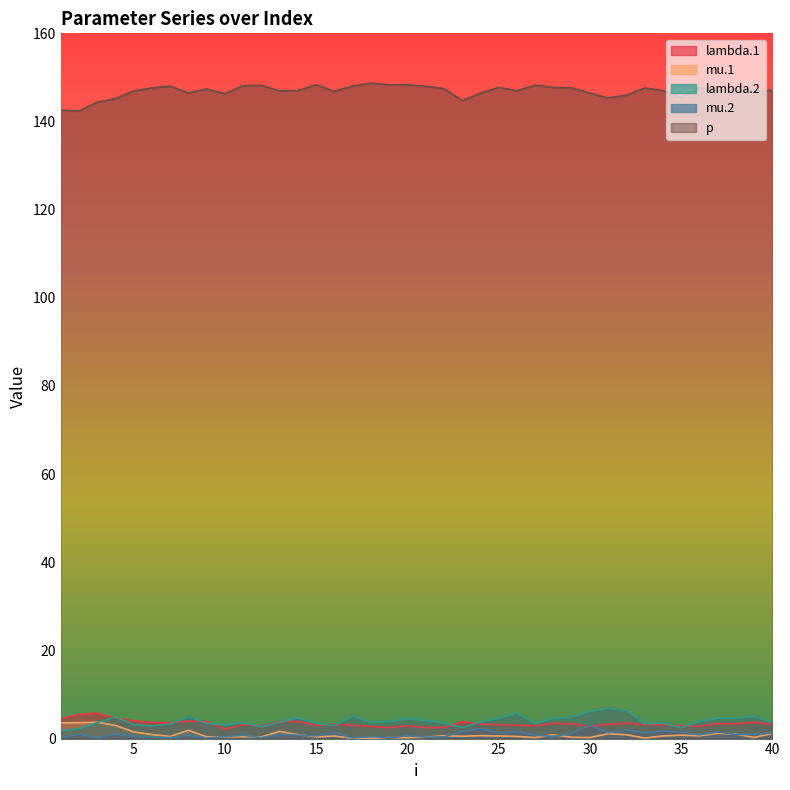

What are all the series names shown in the legend?

lambda.1, mu.1, lambda.2, mu.2, p